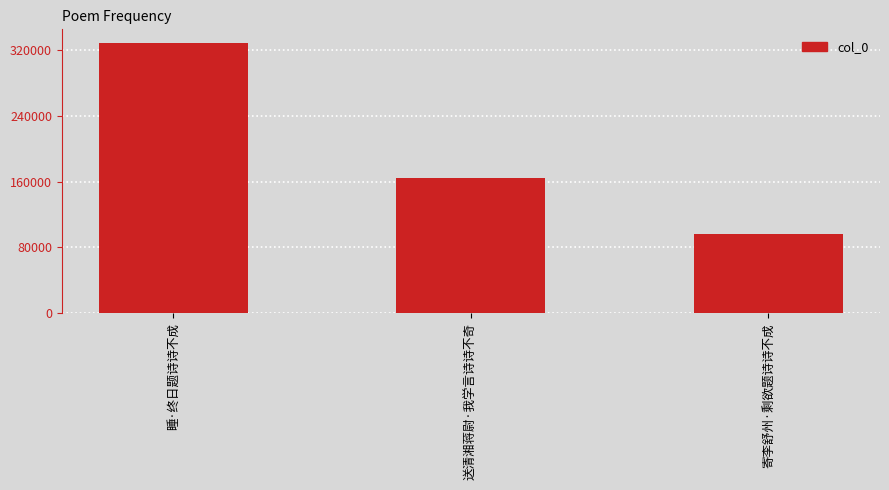

True or false: the data shows 164696 at 送清湘蒋尉·我学言诗诗不奇.

True